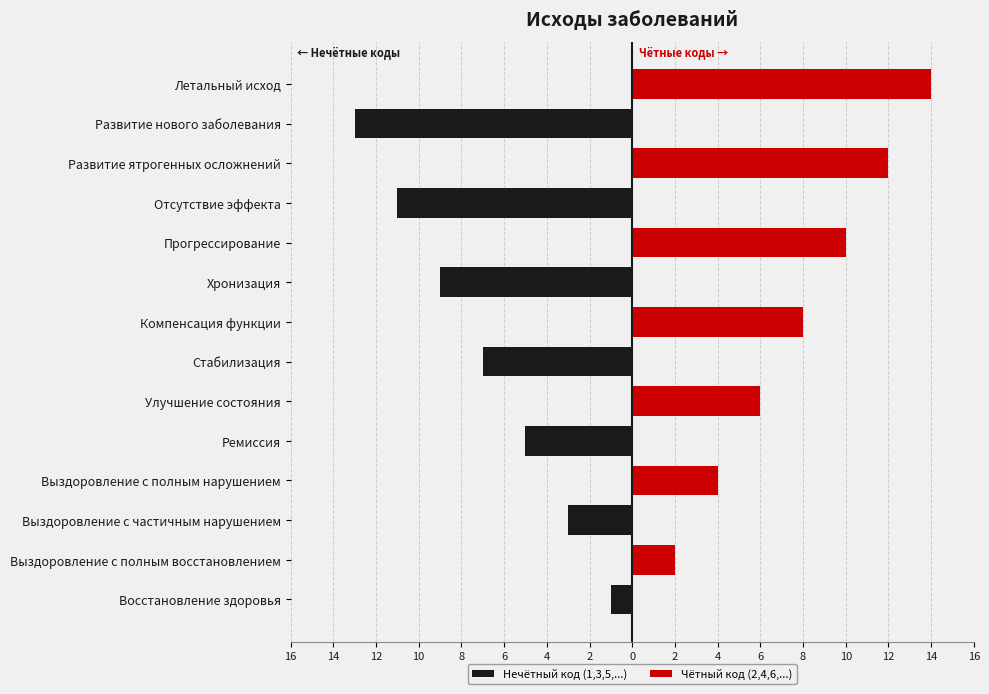

What is the total value across all series at 10?

4